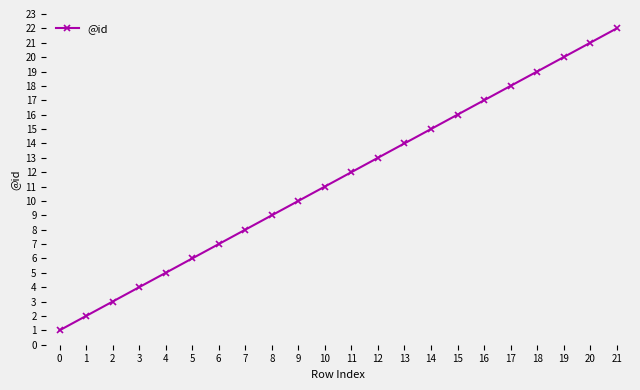

What is the difference between the maximum and minimum values?

21